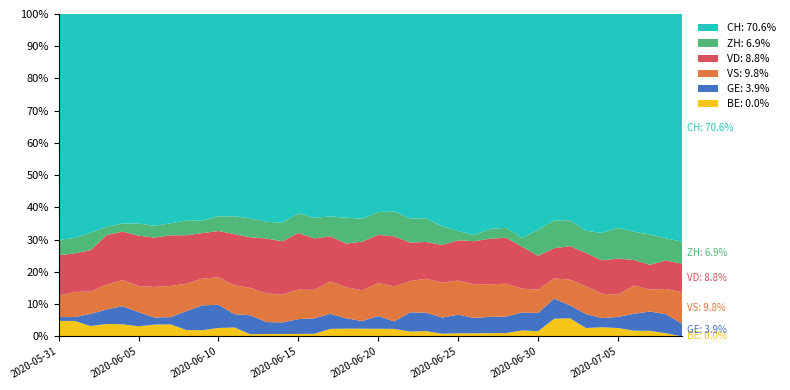

Reading left to right, list all the values displayed in this chart.

ZH: 8	8	10	4	4	6	5	5	7	6	7	8	9	7	8	8	8	8	10	9	9	10	10	9	7	3	2	3	3	3	10	11	10	8	9	11	10	11	7	7
VD: 21	20	24	24	24	25	21	21	23	22	22	23	24	23	23	23	20	18	17	19	19	20	16	14	14	13	14	14	14	14	13	12	13	12	11	13	9	9	9	9
VS: 11	13	13	12	13	13	13	13	13	13	13	13	13	12	12	12	11	13	12	12	13	14	13	13	13	11	11	10	10	8	9	8	10	10	8	8	10	8	8	10
GE: 2	2	7	7	9	7	3	3	9	12	11	6	9	5	5	6	6	6	4	3	5	3	8	7	6	6	5	5	5	6	7	8	5	5	3	4	6	7	6	4
BE: 8	8	6	6	6	5	5	5	3	3	4	4	1	1	1	1	1	3	3	3	3	3	2	2	1	1	1	1	1	2	2	7	7	3	3	3	2	2	1	0
CH: 117	116	127	103	104	104	90	87	98	100	96	91	97	87	90	81	79	81	79	80	78	79	85	78	79	70	72	66	65	75	83	82	80	78	72	77	77	80	71	72